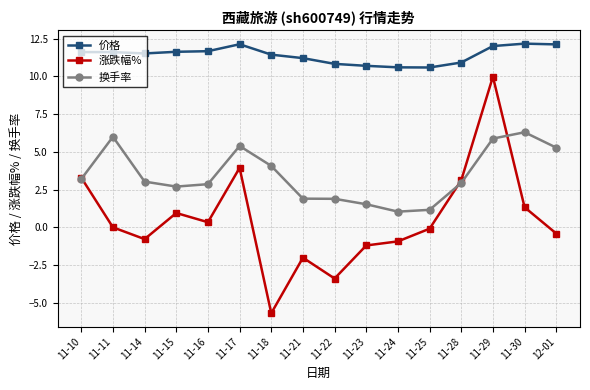

What is the maximum value for 换手率?

6.3